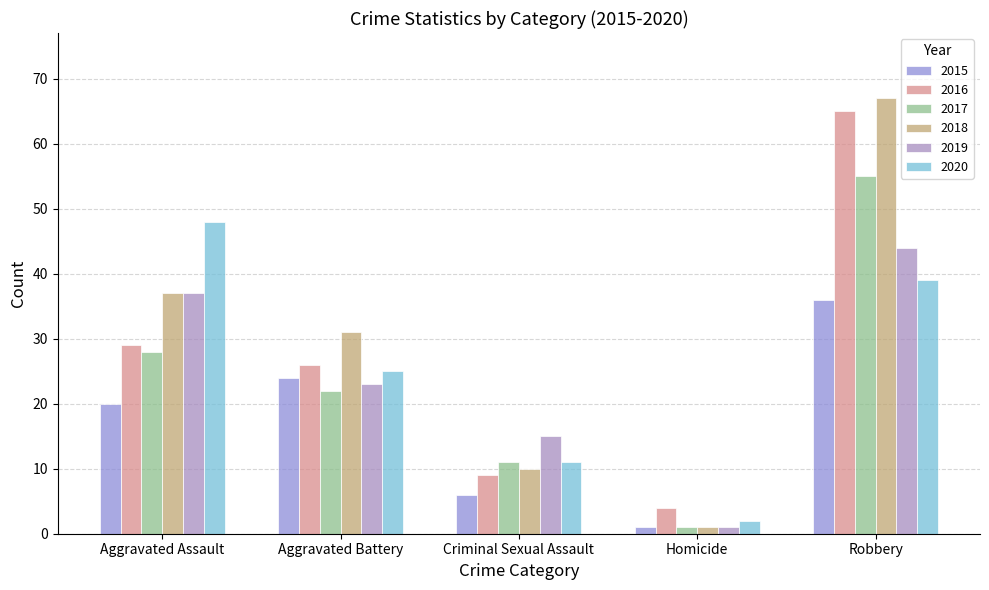

At which category is the sum across all series the highest?

Robbery